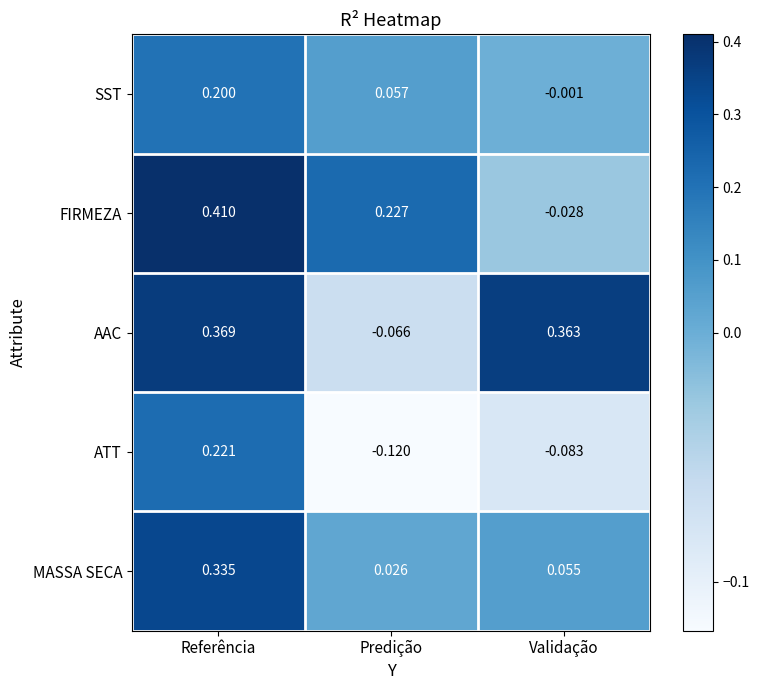

Which series has the largest total across all categories?

AAC